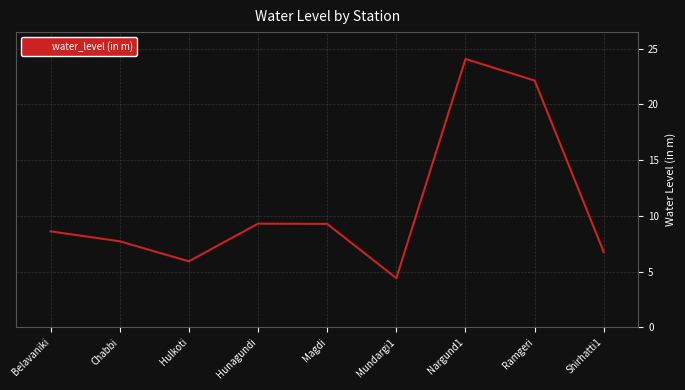

True or false: the data shows 8.6 at Belavaniki.

True